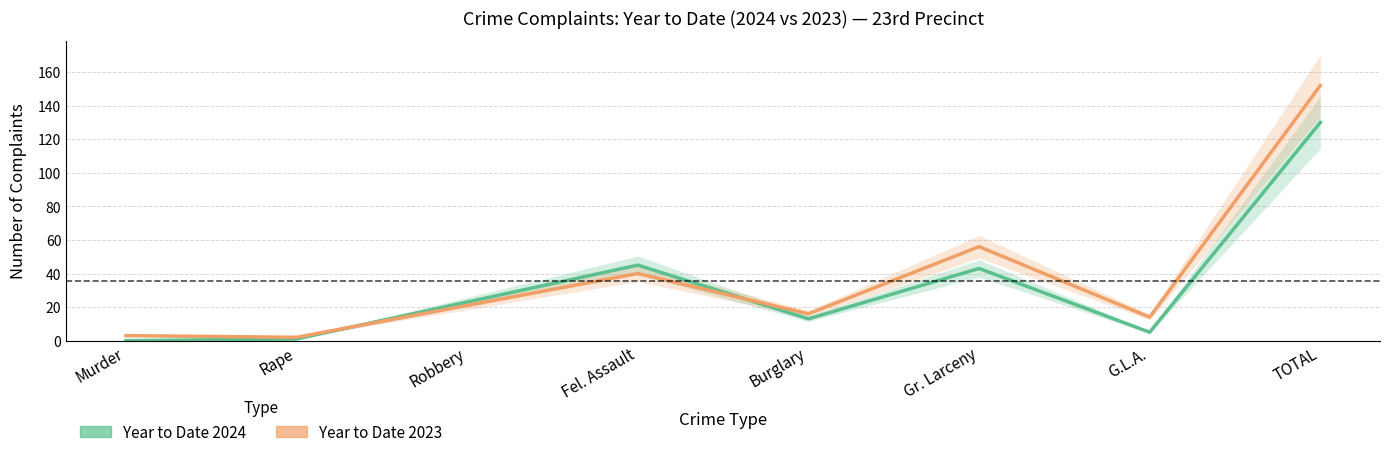

Where is the first local minimum for Year to Date 2023?

Rape